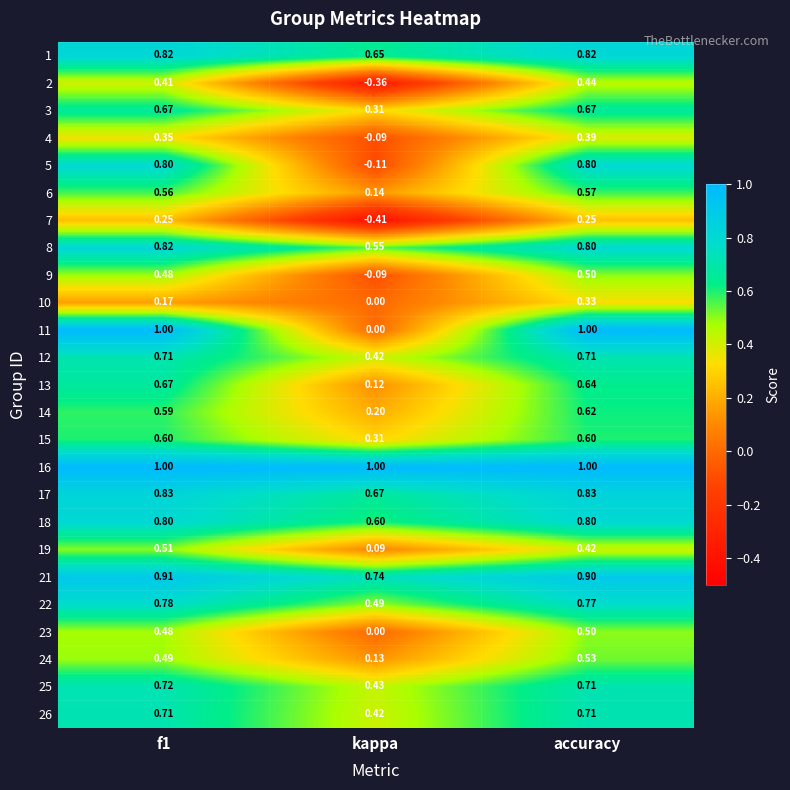

At which category does the chart reach its minimum across all series?

kappa